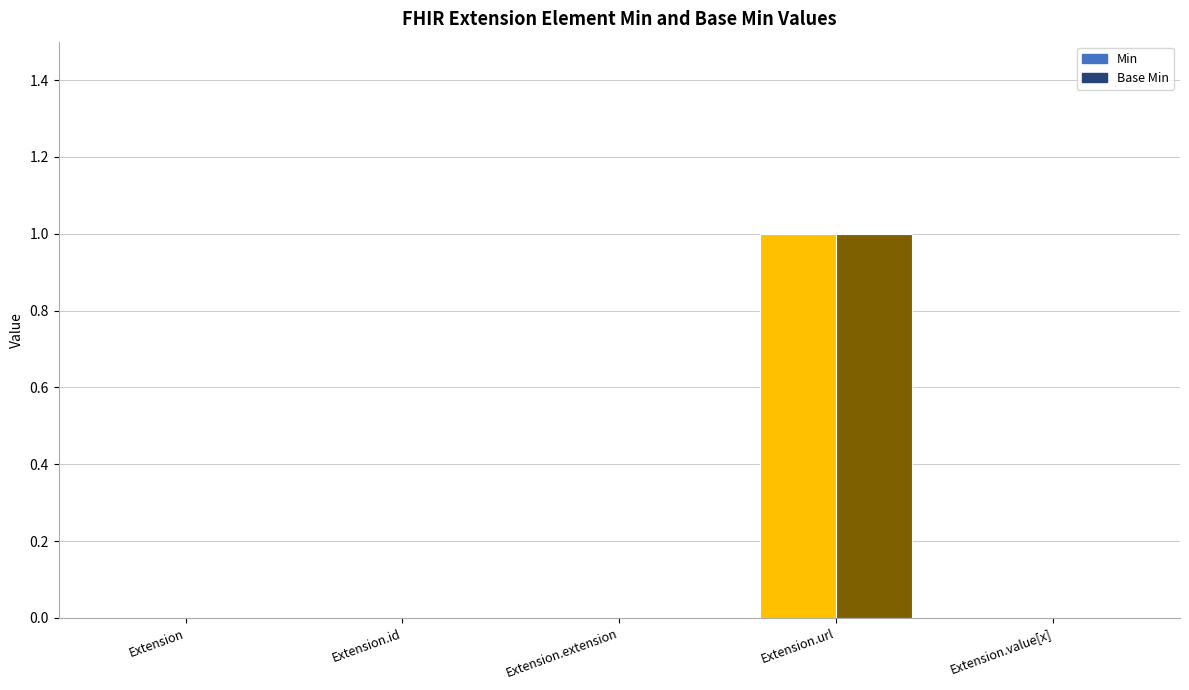

True or false: Base Min has a value of 0 at Extension.value[x].

True